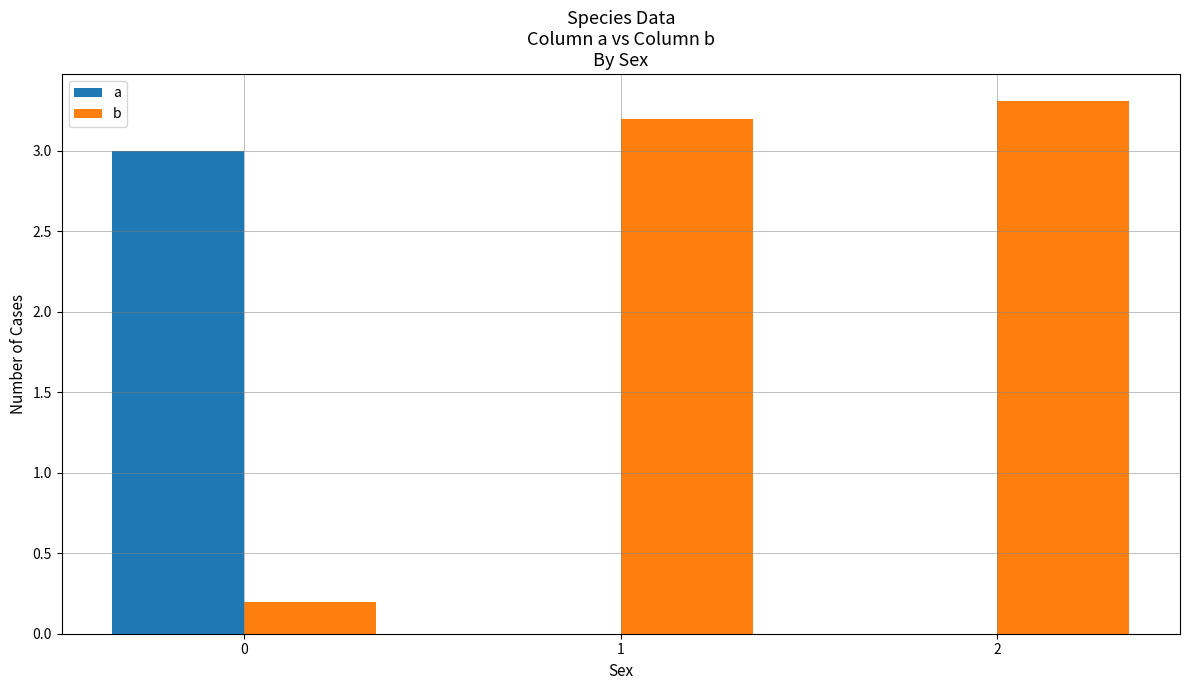

Are the bars horizontal?

No